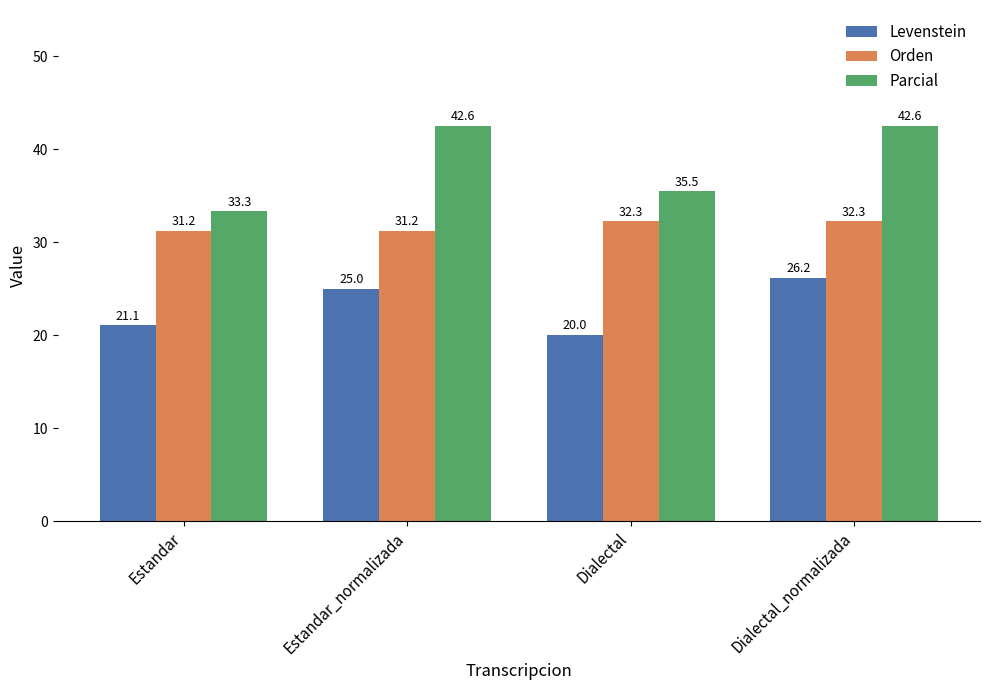

What is the lowest value of the Parcial series?

33.3